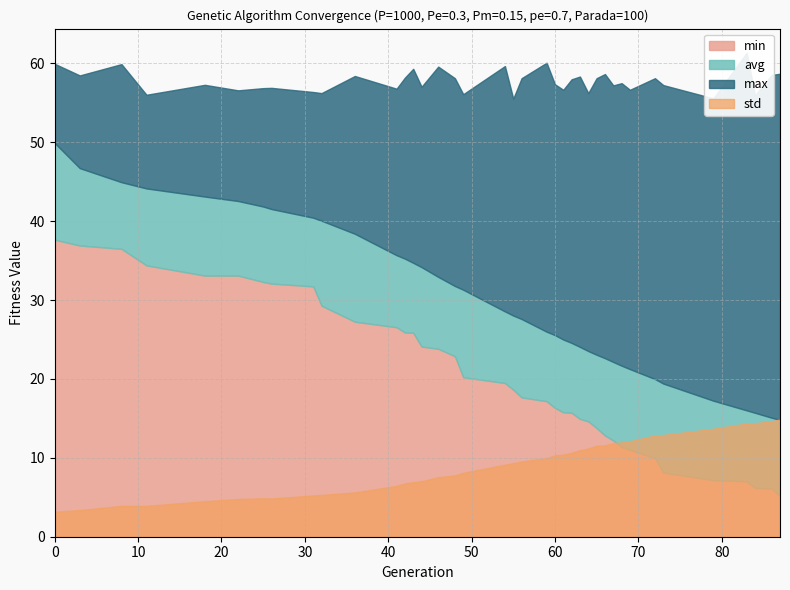

What is the difference between the maximum and minimum values in the std series?

11.7